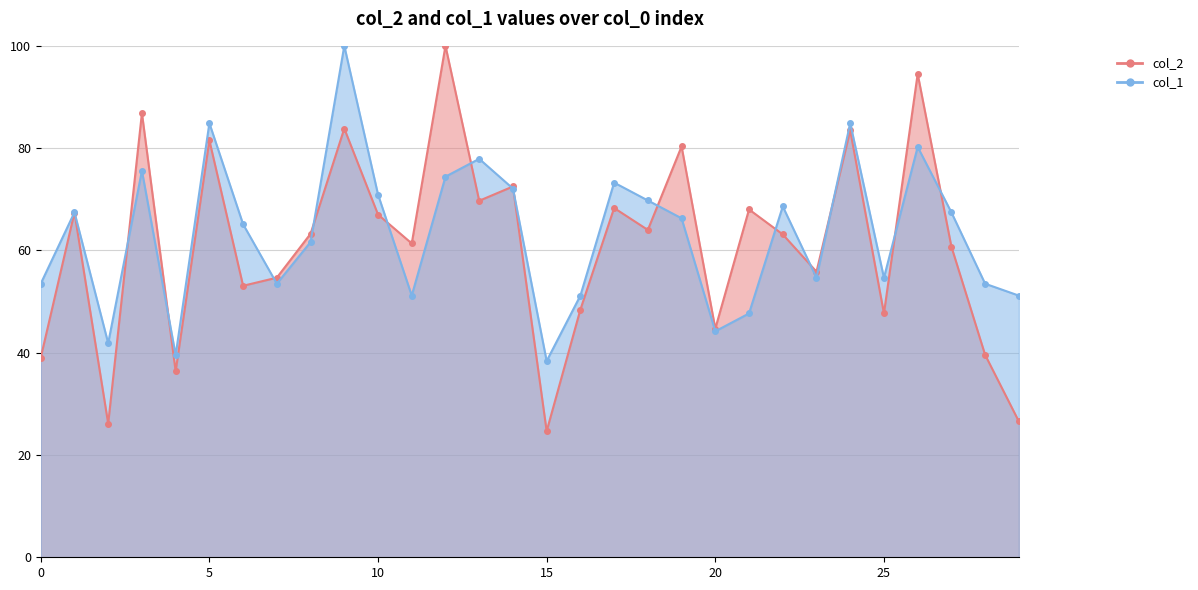

In col_2, how many points are higher than both neighbors (excluding endpoints)?

11